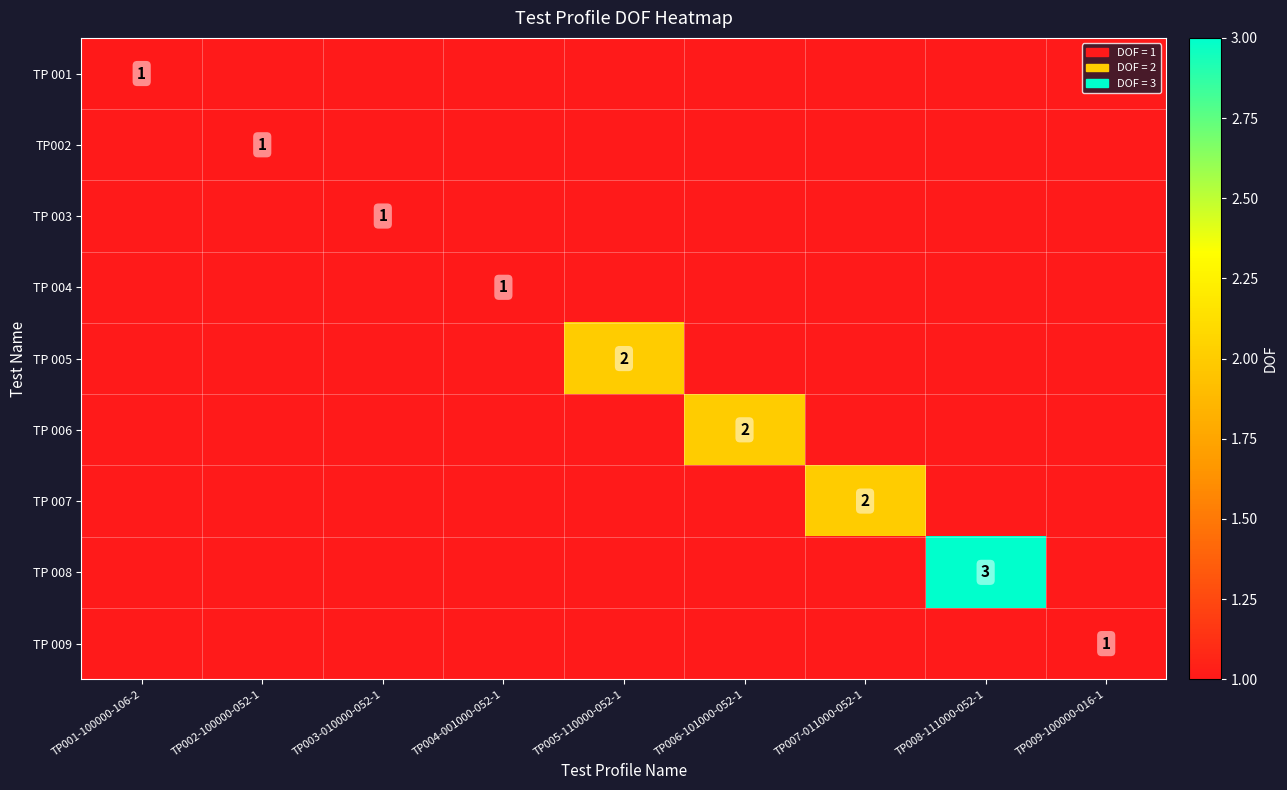

At how many categories does at least one series exceed 1?

4